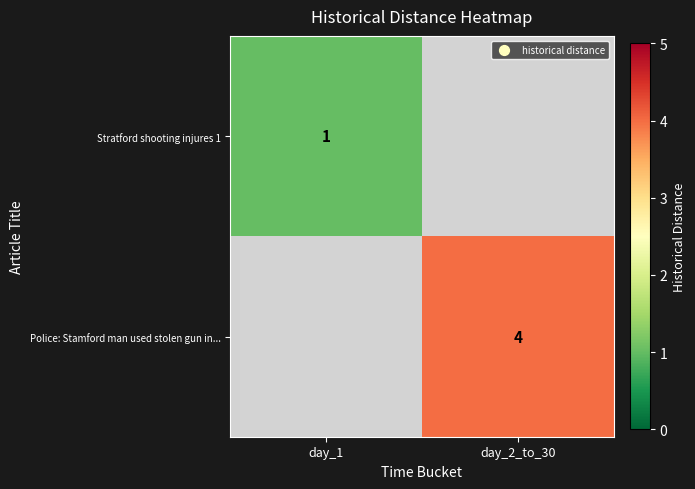

What is the total value across all series at day_1?

1